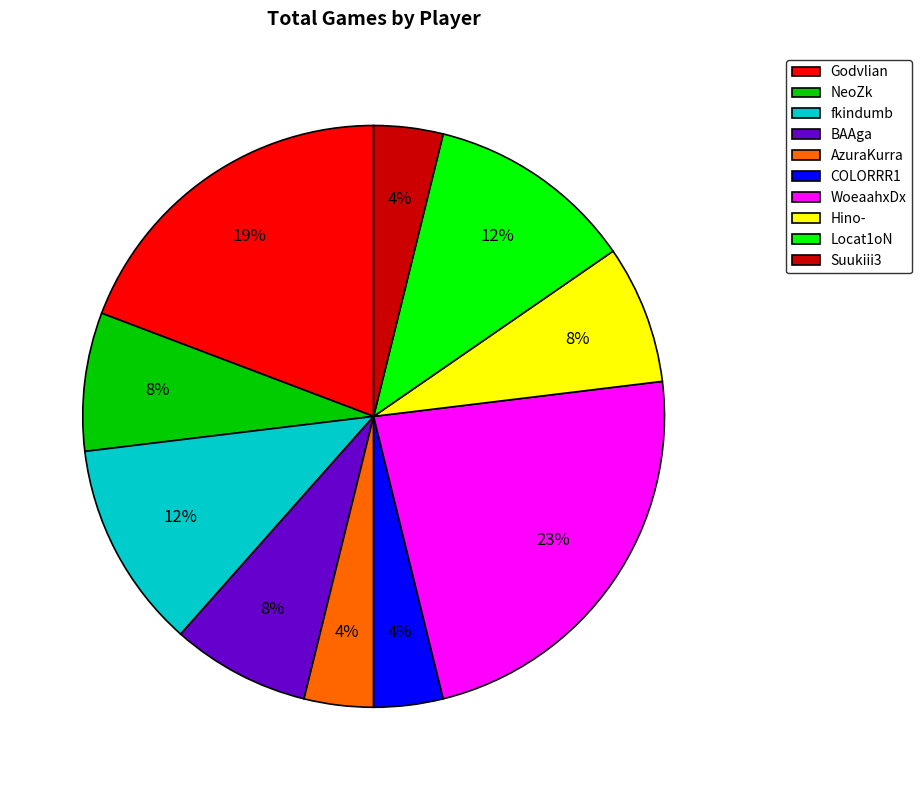

How many slices are in this pie chart?

10